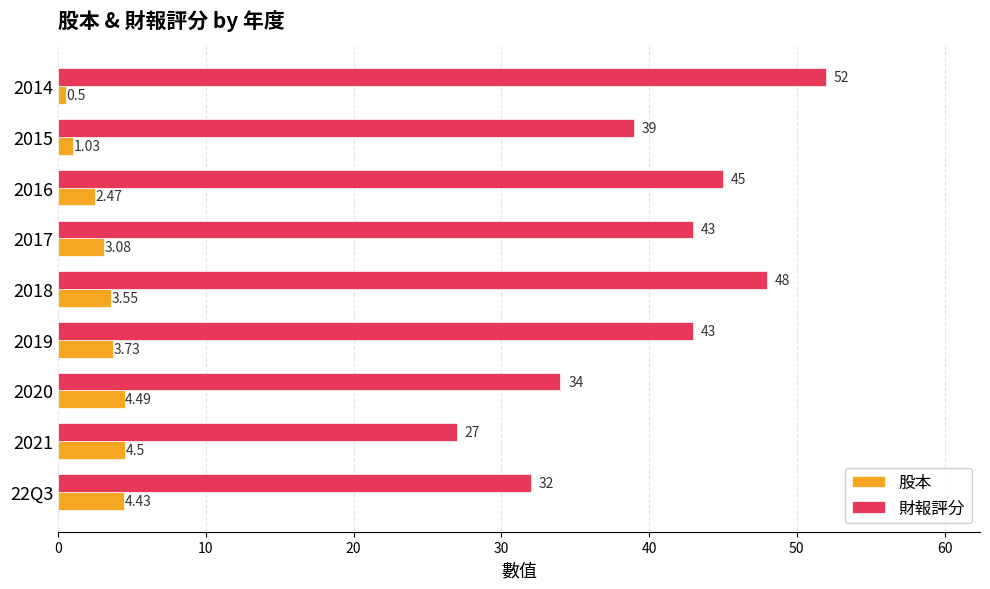

What is the lowest value of the 財報評分 series?

27.0